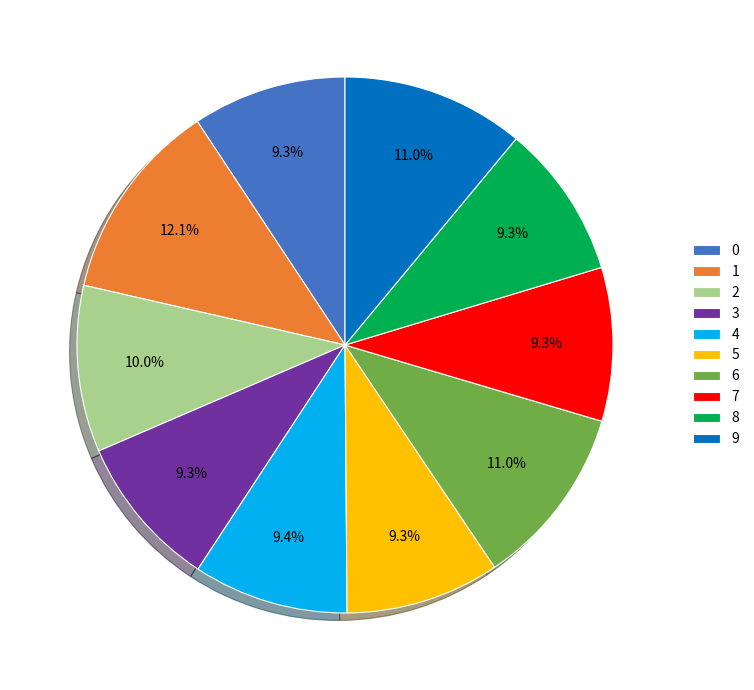

Combined, what portion of the pie is 5 and 6?

20.3%